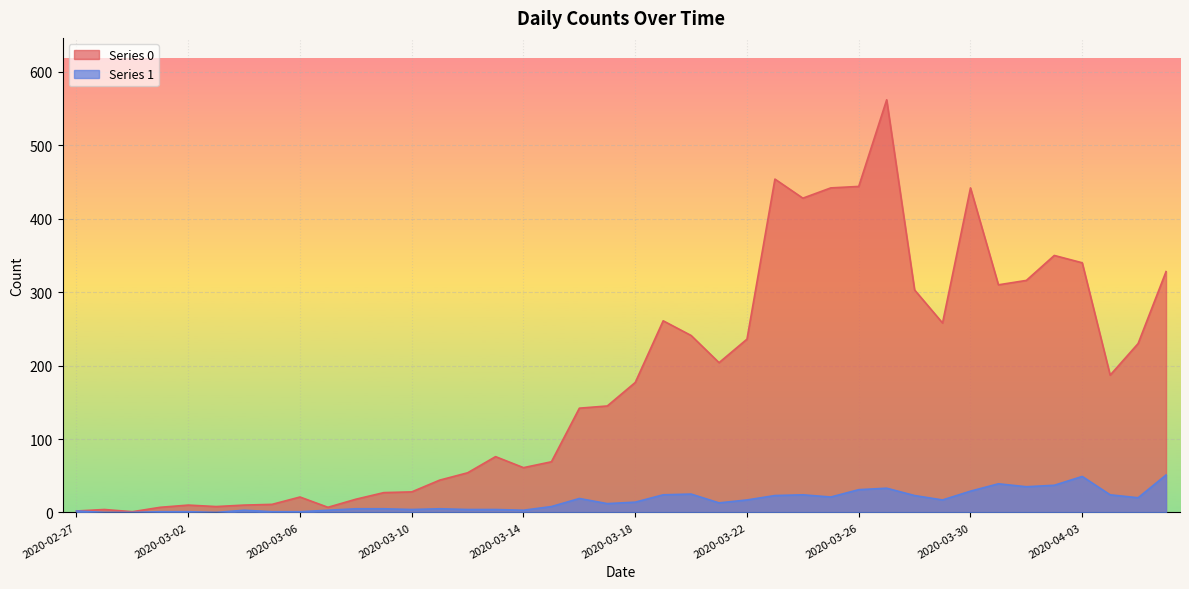

What is the total value across all series at 2020-04-05?

250